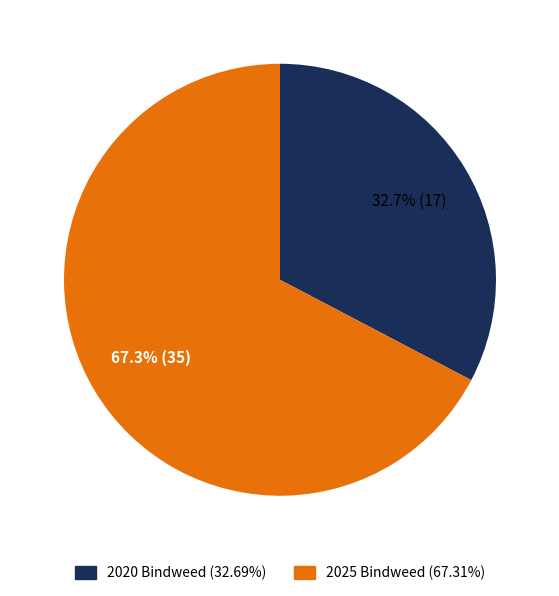

What is the ratio of the value at 2025 Bindweed to the value at 2020 Bindweed?

2.1